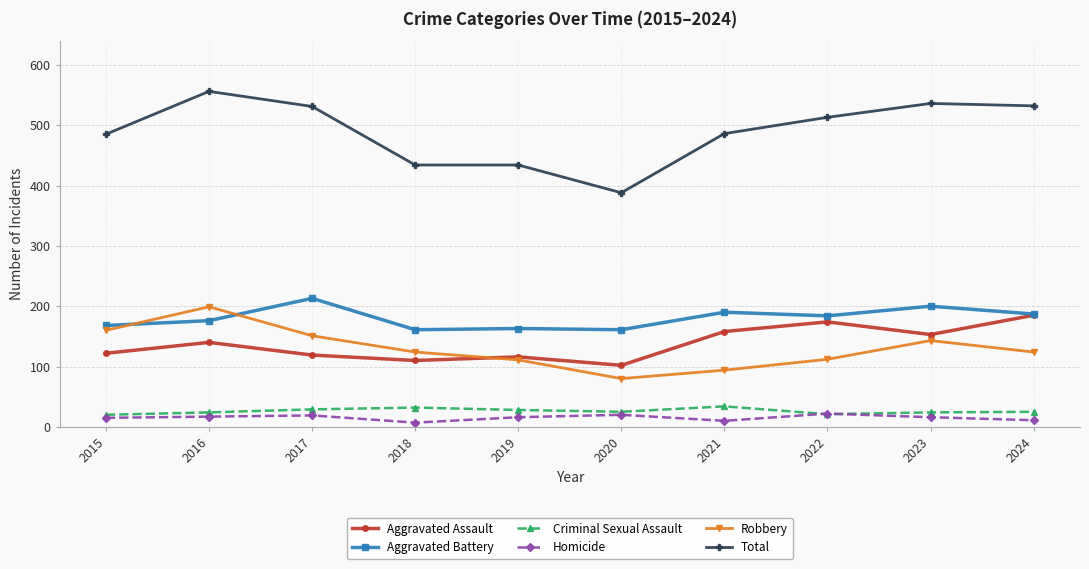

Is it true that Homicide equals 20 at 2020?

True